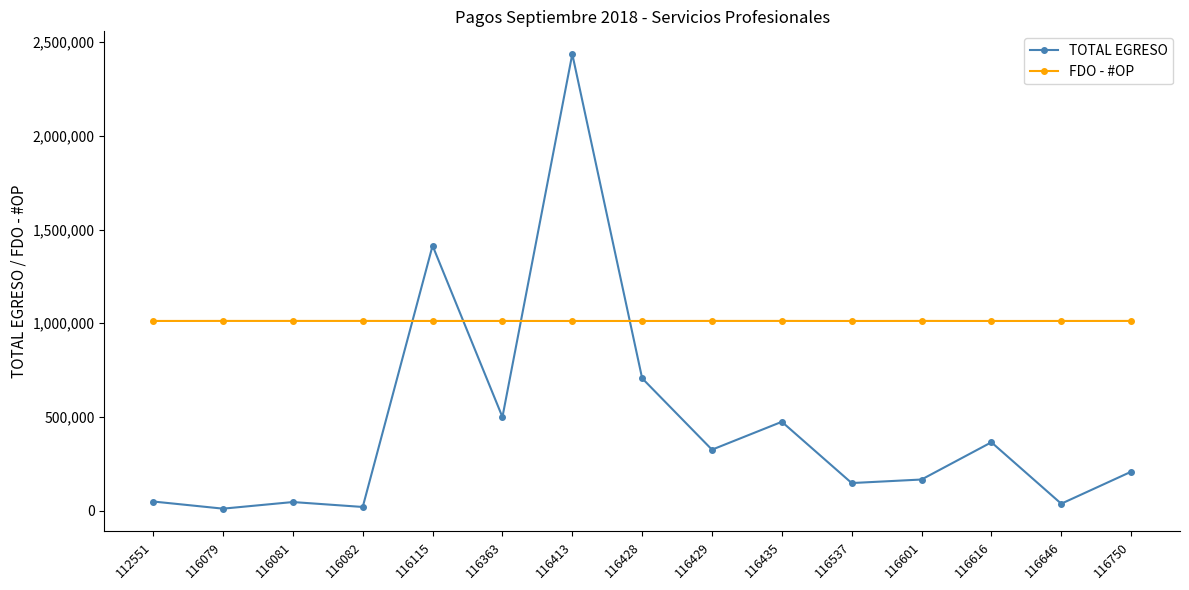

True or false: TOTAL EGRESO has more than 2 interior local peaks.

True